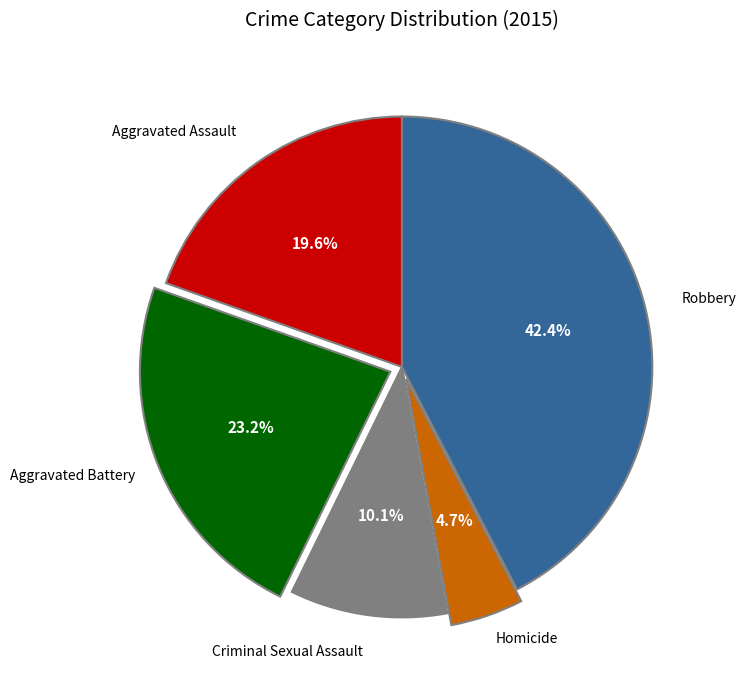

Is there a majority slice in this chart?

No